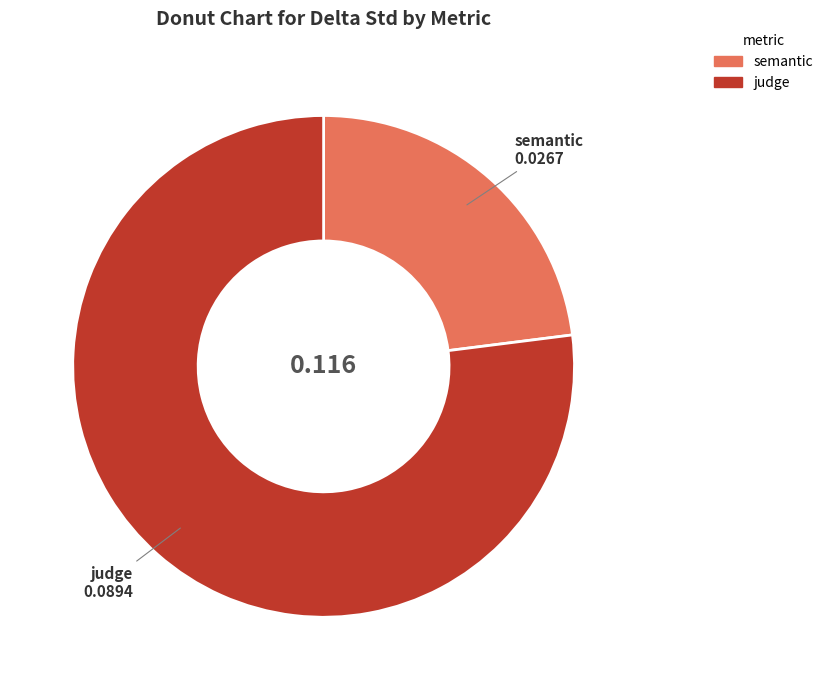

Is there any slice that represents more than half of the pie?

Yes